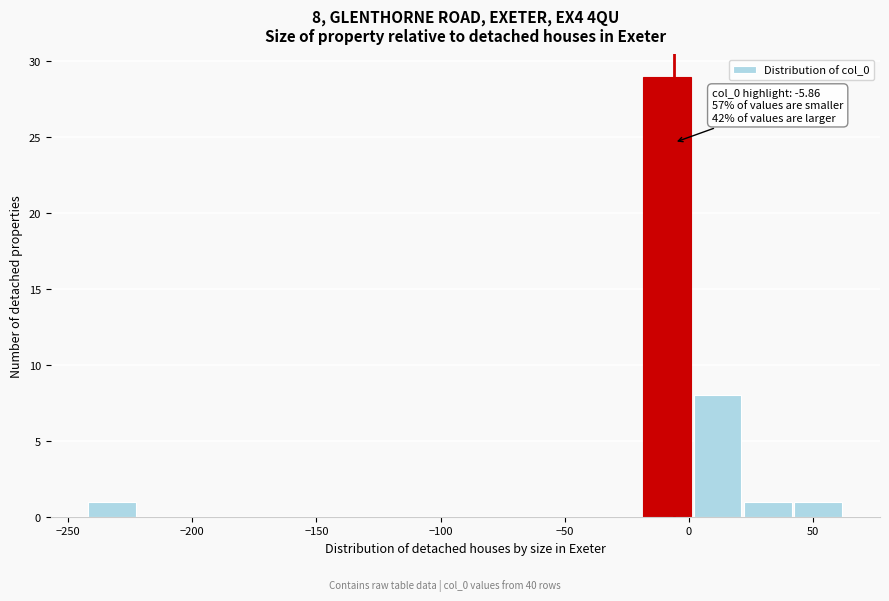

Over which range of the x-axis is the bar tallest?

-20 to 0